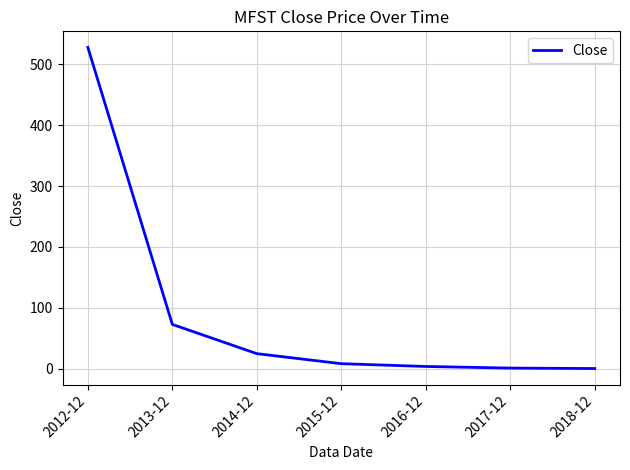

What is the maximum value shown in the chart?

528.0